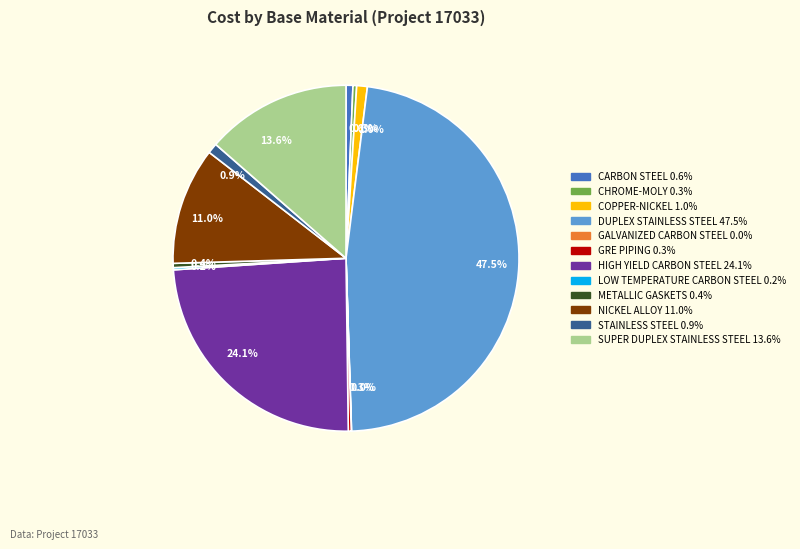

Between CHROME-MOLY 0.3% and HIGH YIELD CARBON STEEL 24.1%, which is larger?

HIGH YIELD CARBON STEEL 24.1%